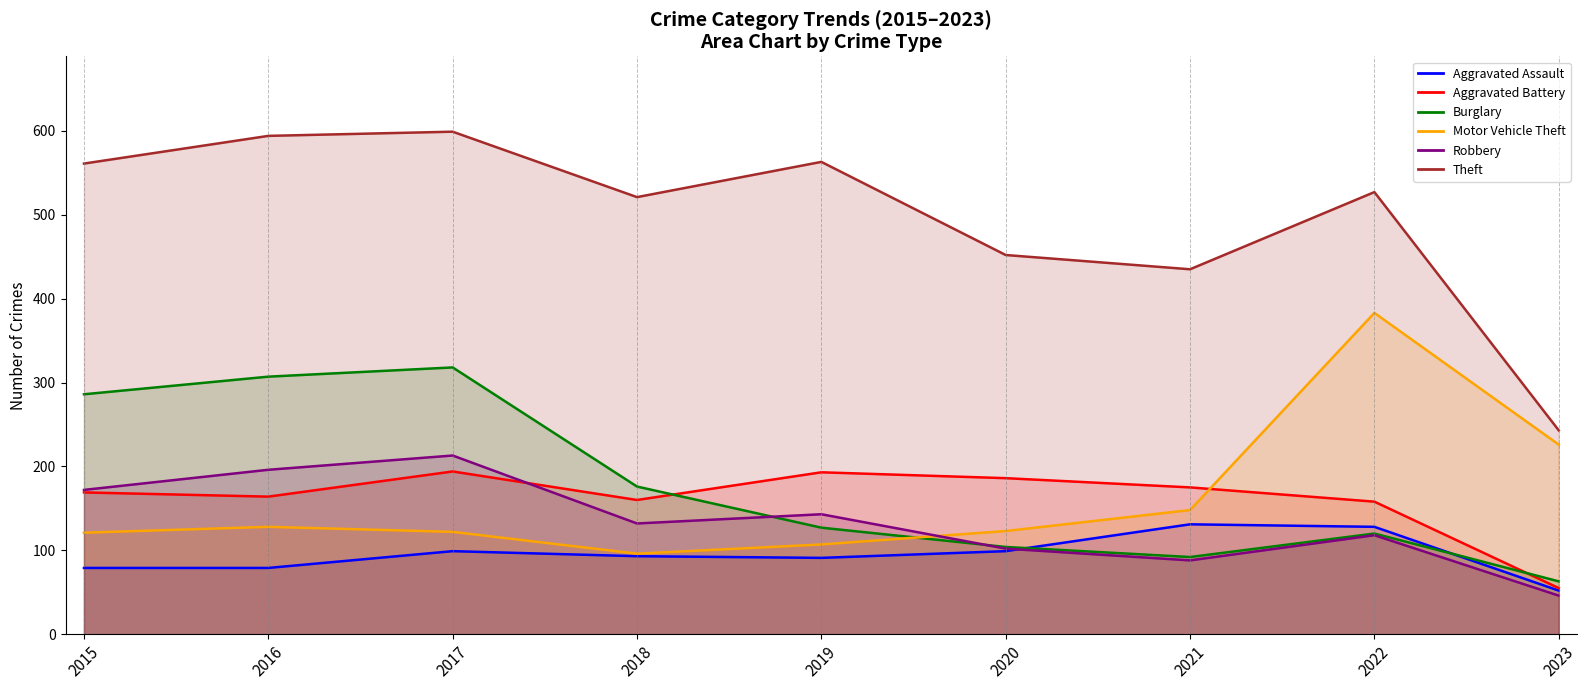

What is the difference between the maximum and second lowest values in the Aggravated Battery series?

36